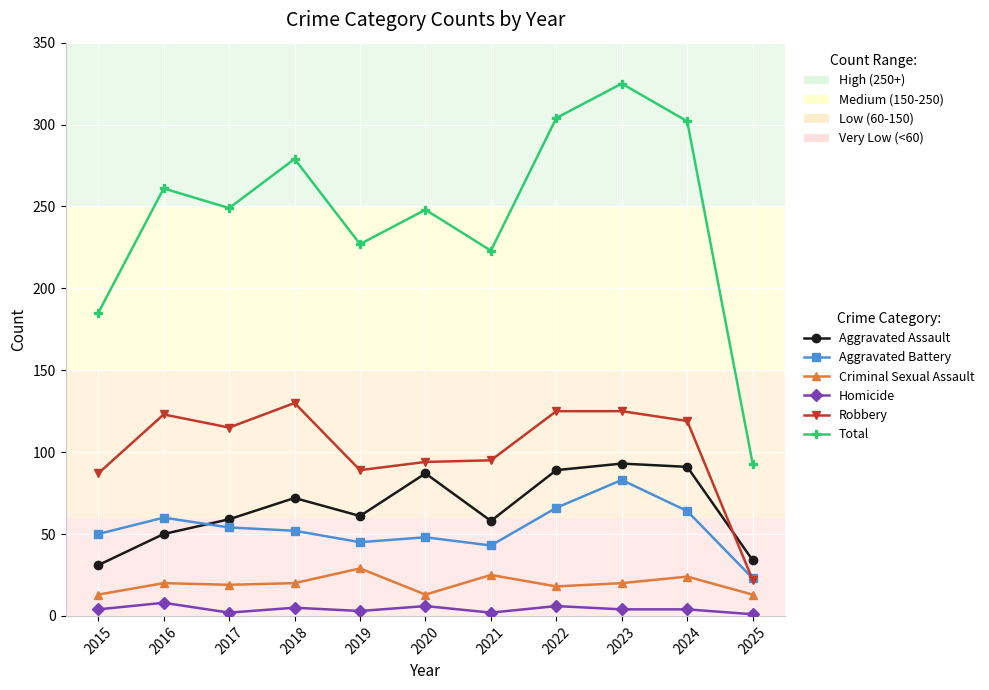

What is the average value of the Criminal Sexual Assault series?

19